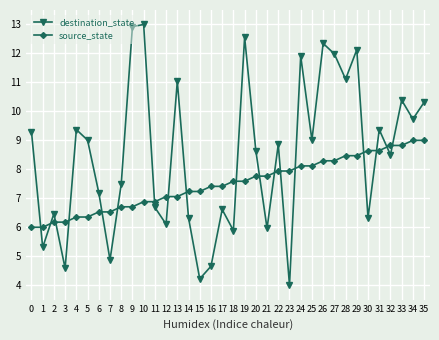

How many data points in destination_state are above 8?

20